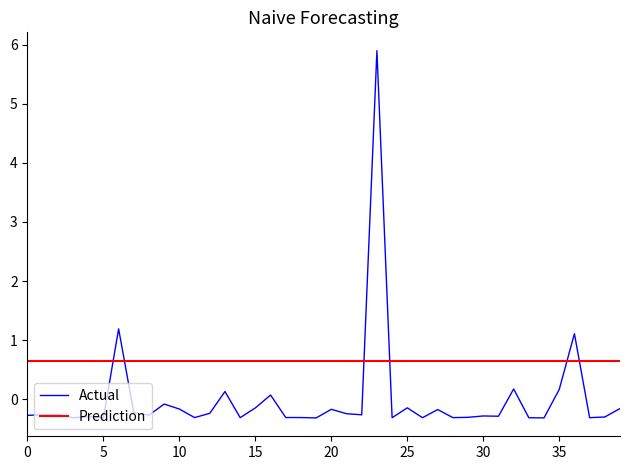

True or false: Actual has a value of 0.2 at 35.

True